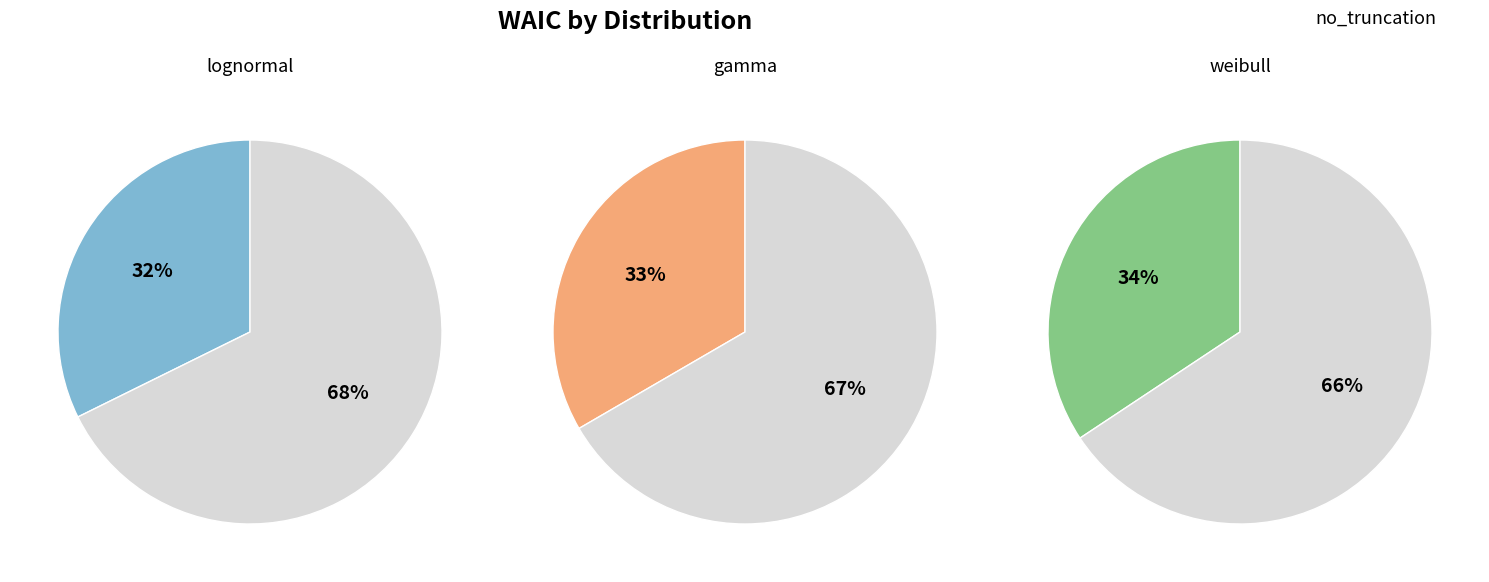

How many segments does this pie chart have?

3